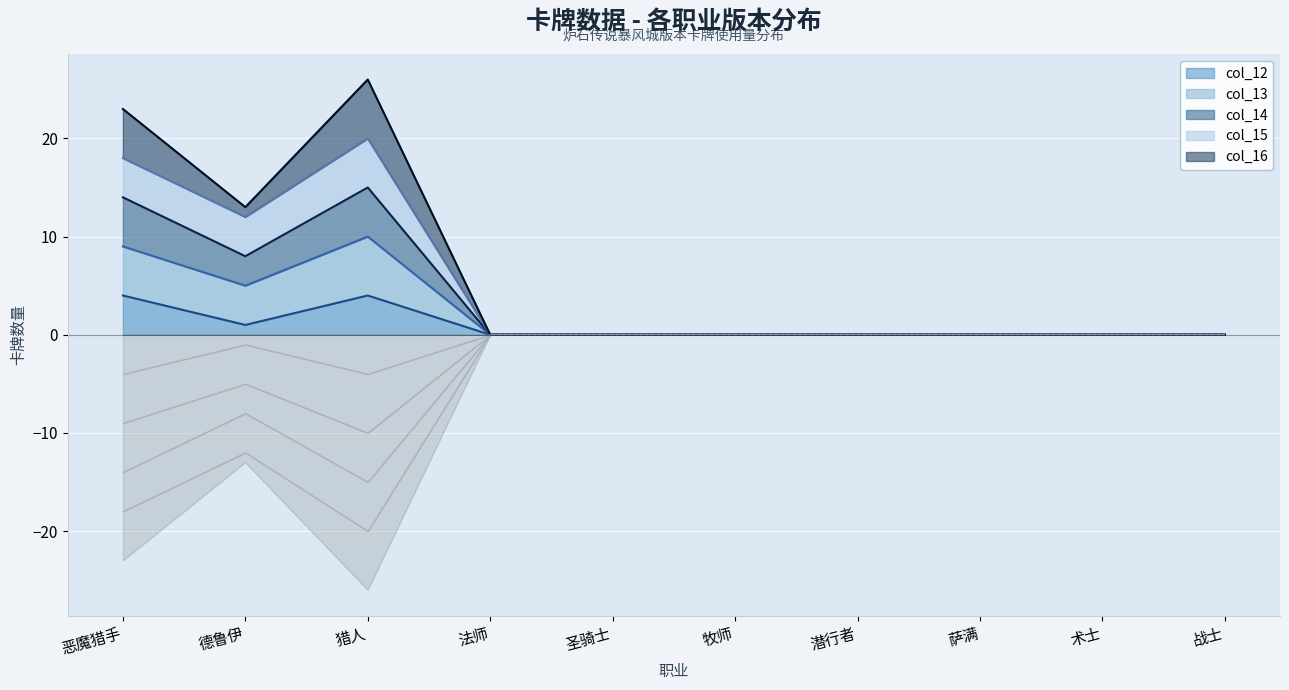

Is it true that col_12 equals 0 at 术士?

True